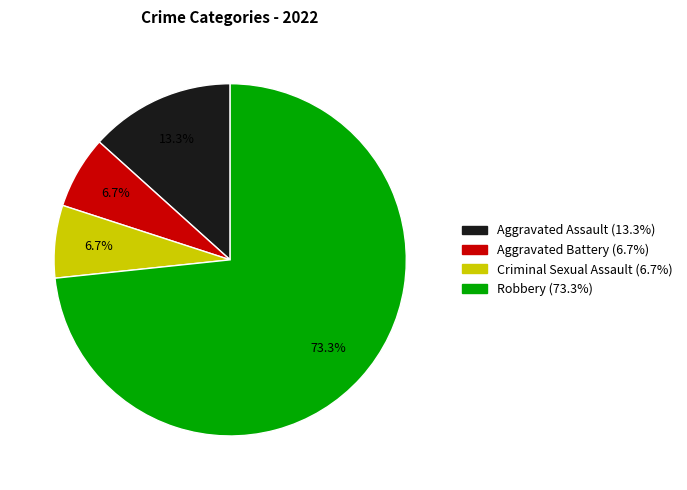

To the nearest percent, what is the difference between the largest and smallest slice percentages?

67%